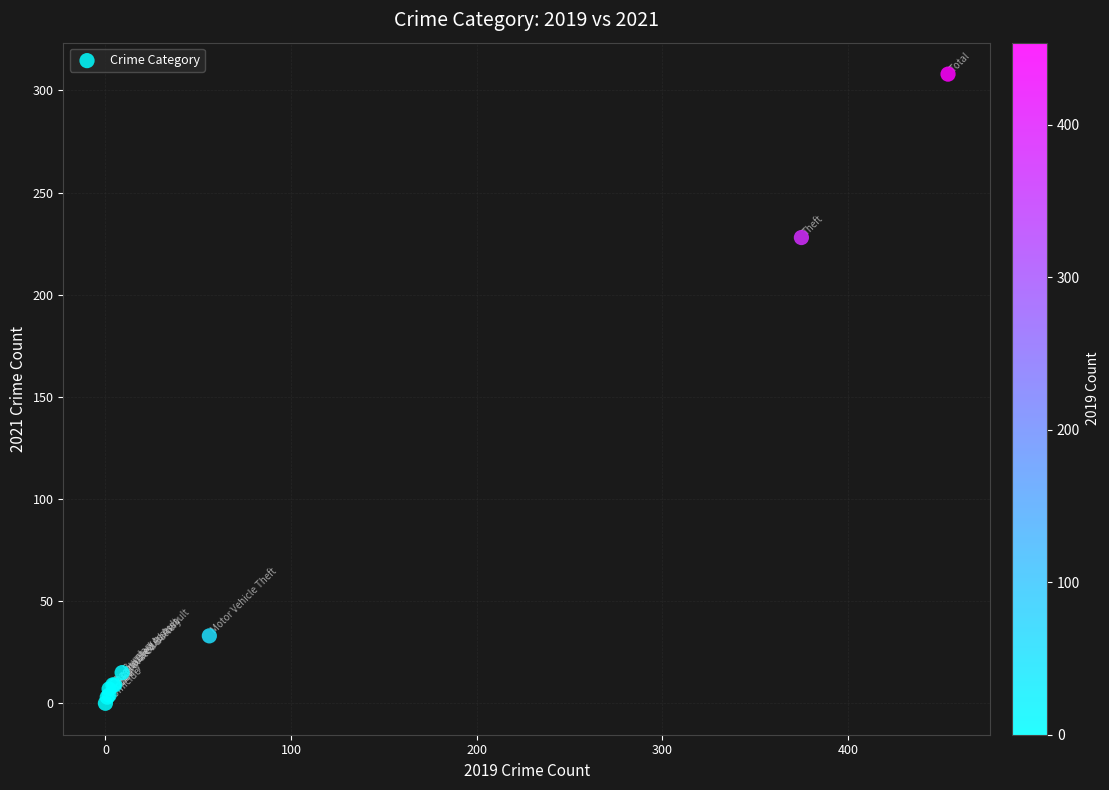

What Y value in the scatter plot is closest to 154?

228